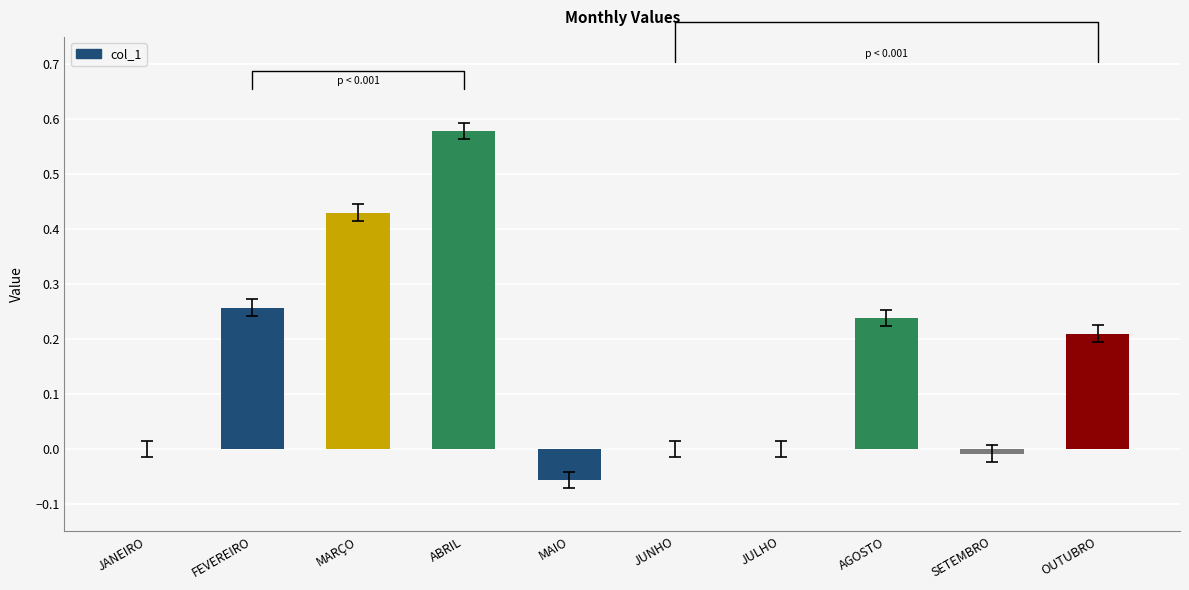

The chart shows a value of -0.0 at MAIO. True or false?

False